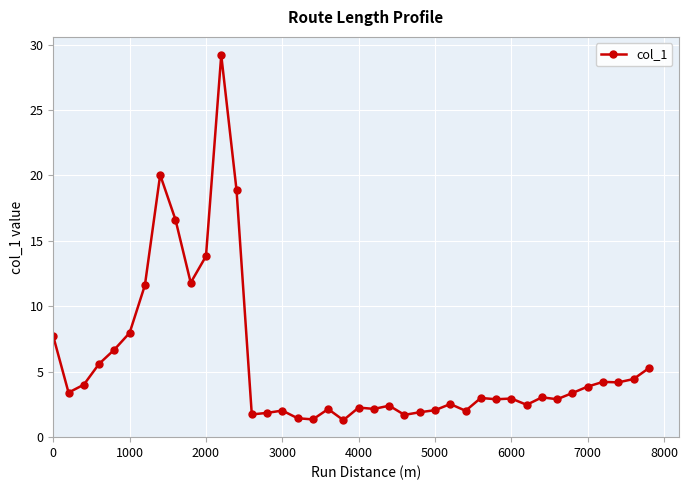

What is the average value?

5.7